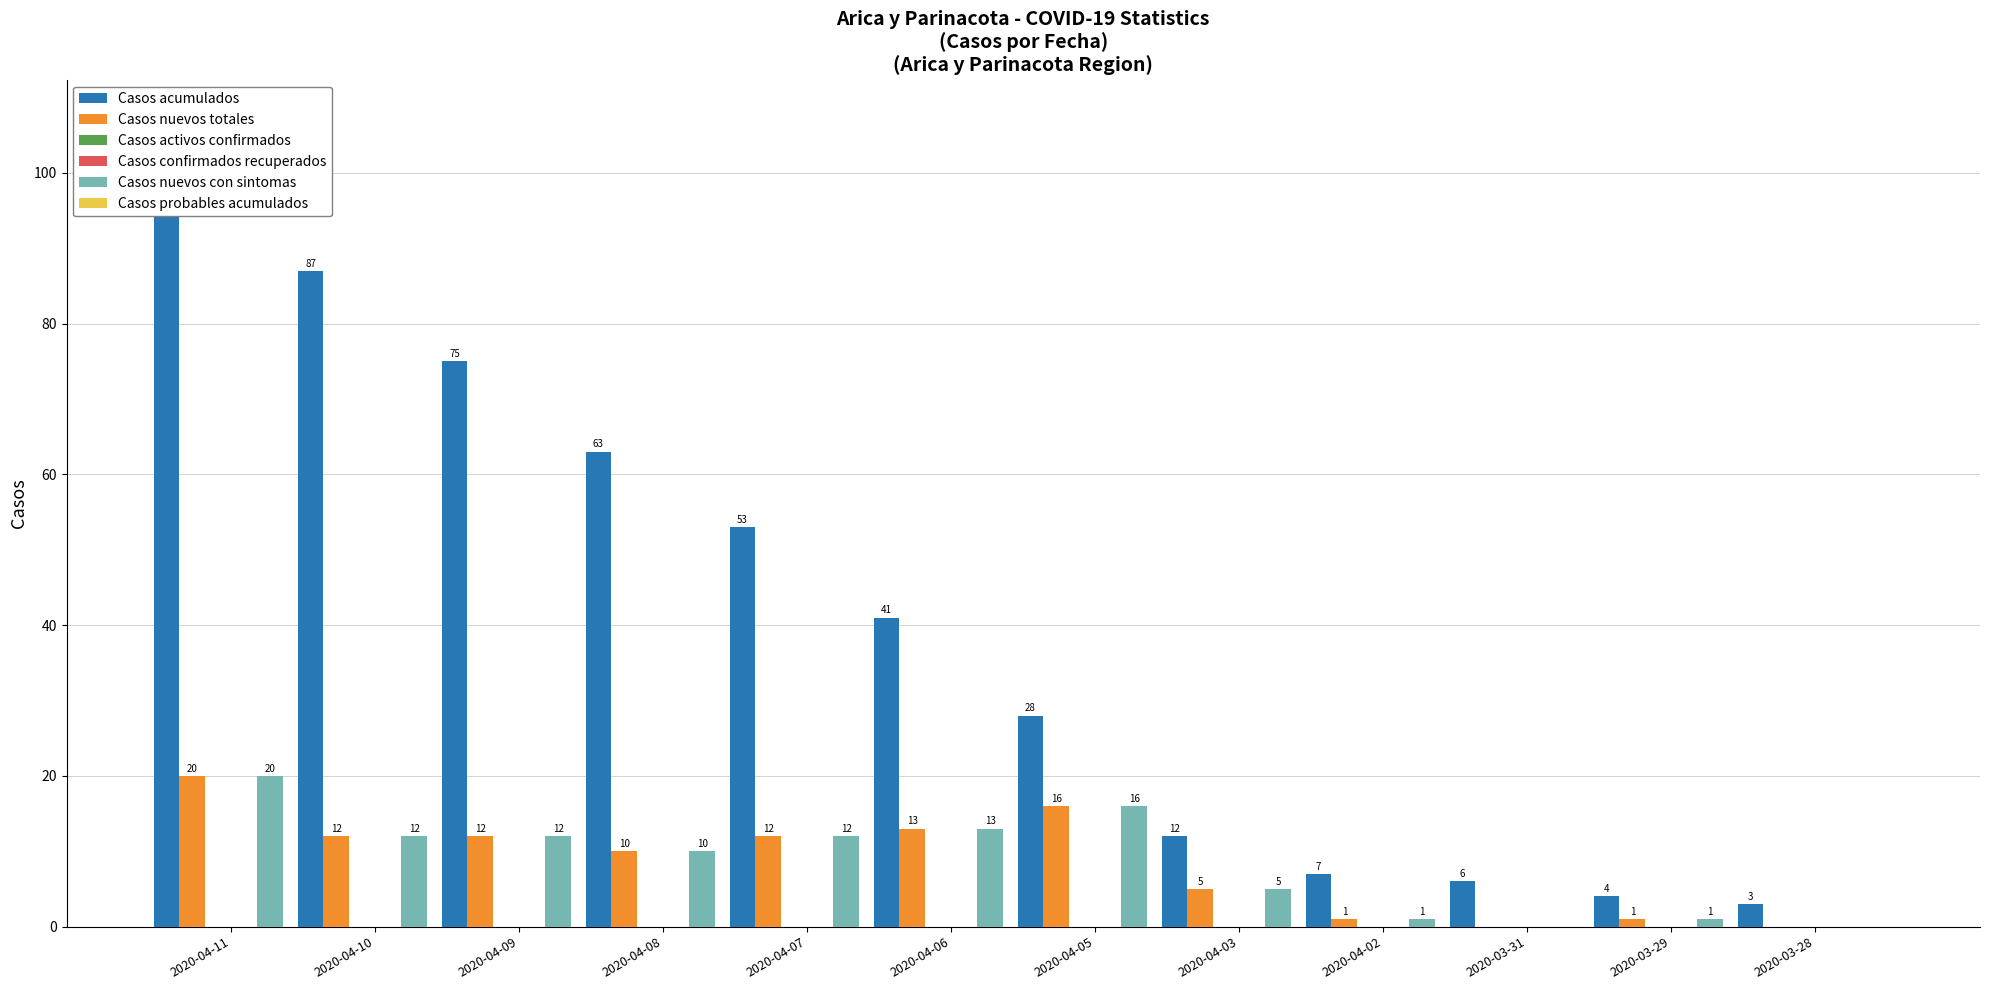

How many bars are there in each group?

6